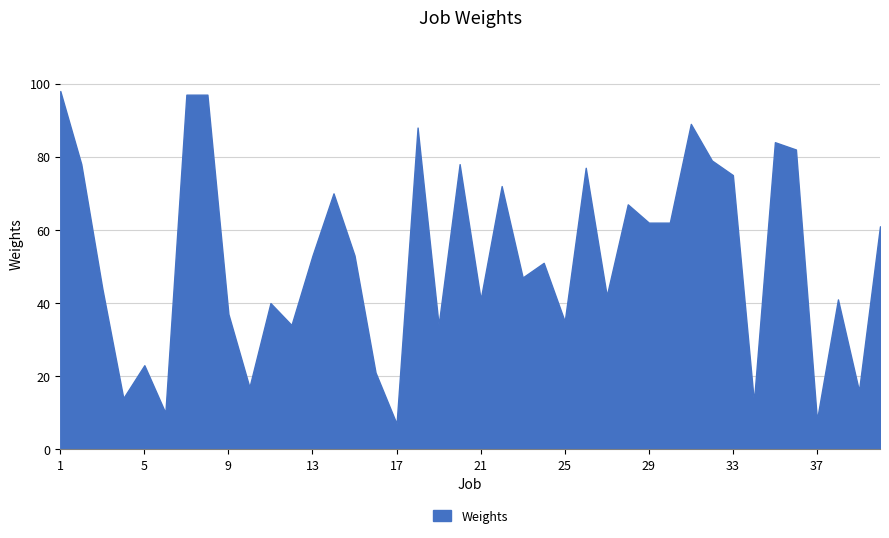

What is the approximate value at 29, to the nearest 10?

60